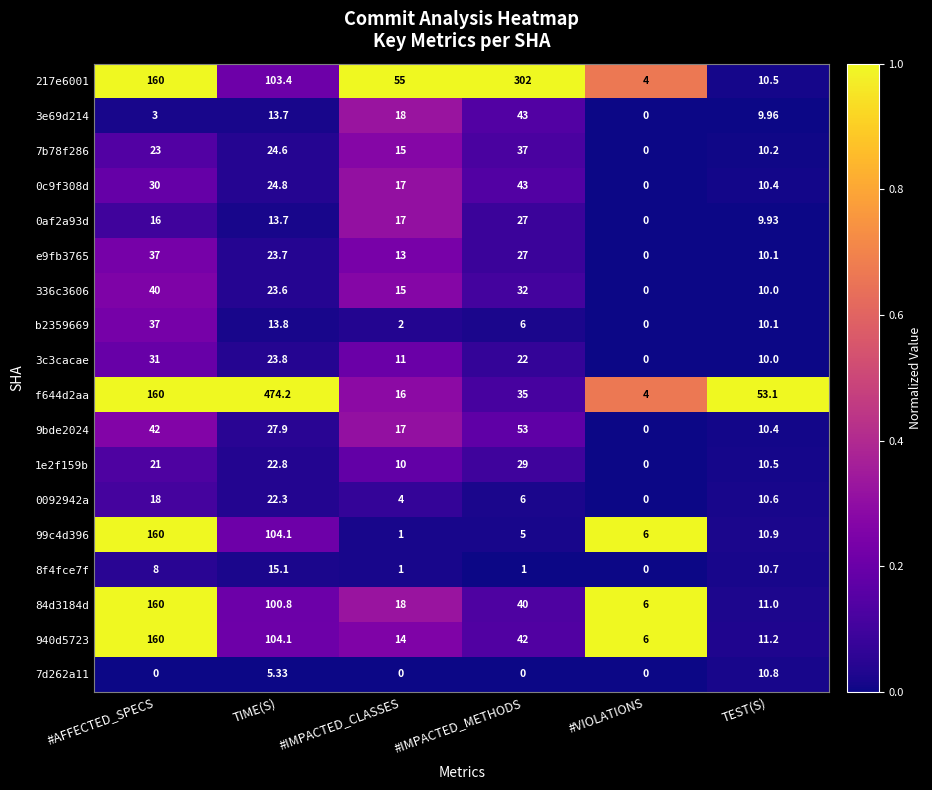

At which label does 8f4fce7f reach its peak?

TIME(S)